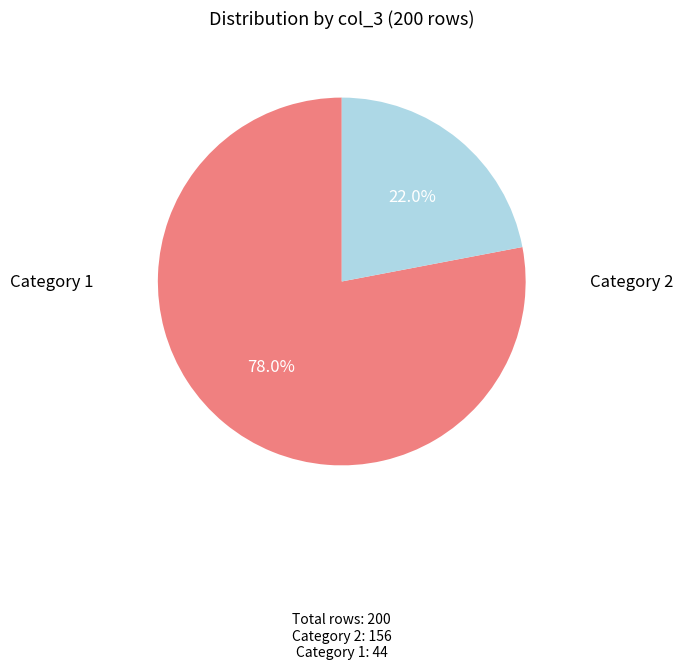

Is there any slice that represents more than half of the pie?

Yes